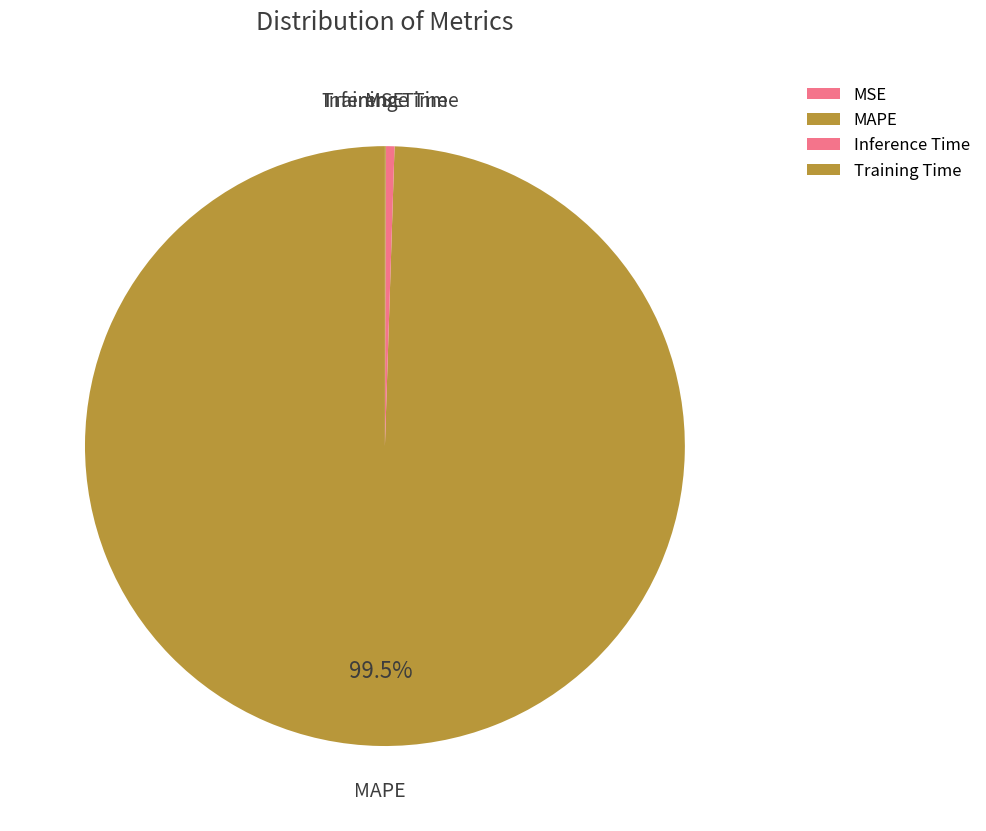

Which category accounts for the majority?

MAPE